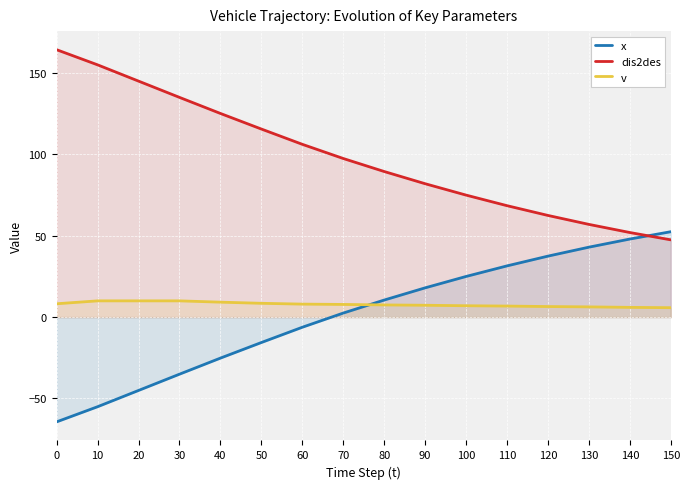

What is the difference between the maximum and minimum values in the x series?

116.9